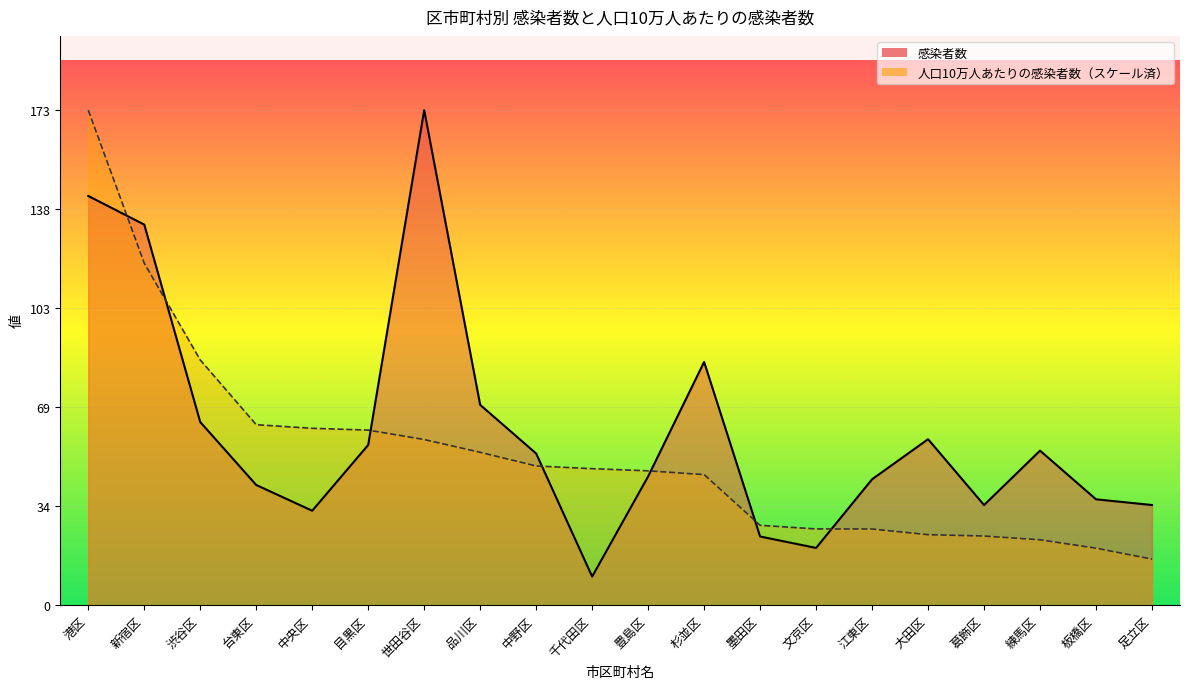

What is the sum of the 感染者数_line values at 豊島区 and 千代田区?

55.0